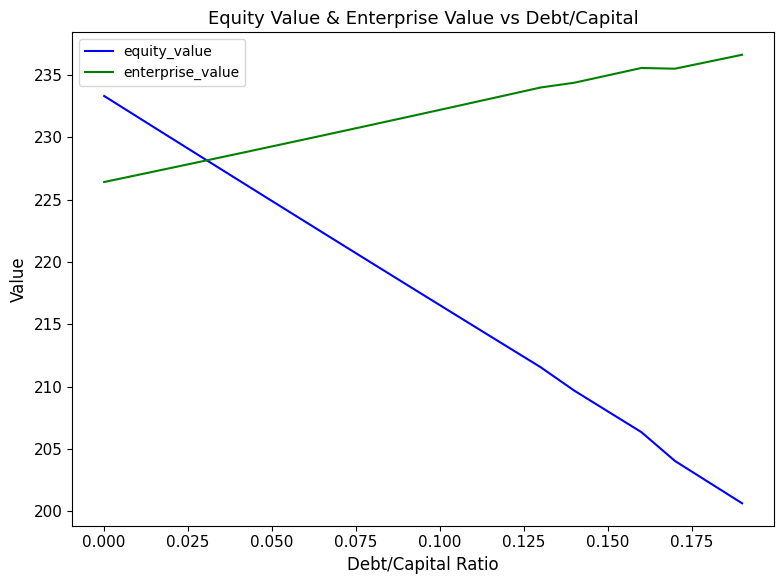

Which series has the largest total across all categories?

enterprise_value